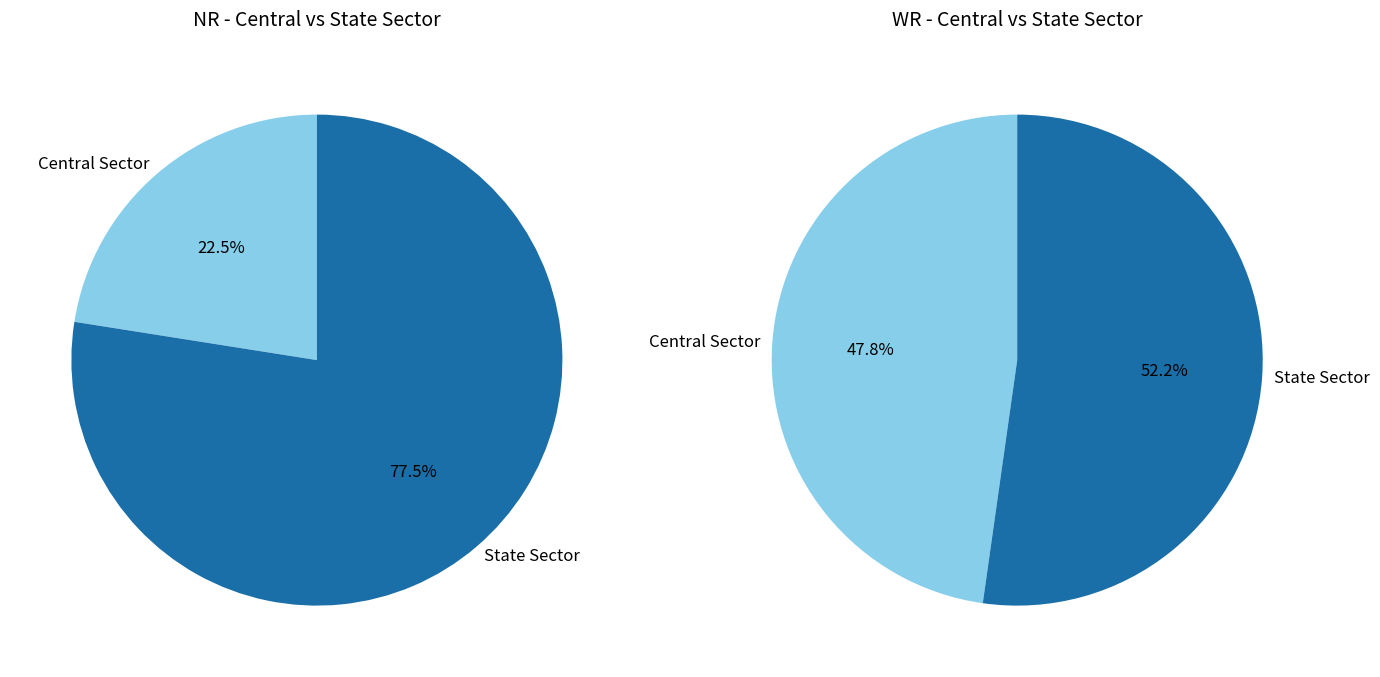

Which category accounts for the majority?

State Sector